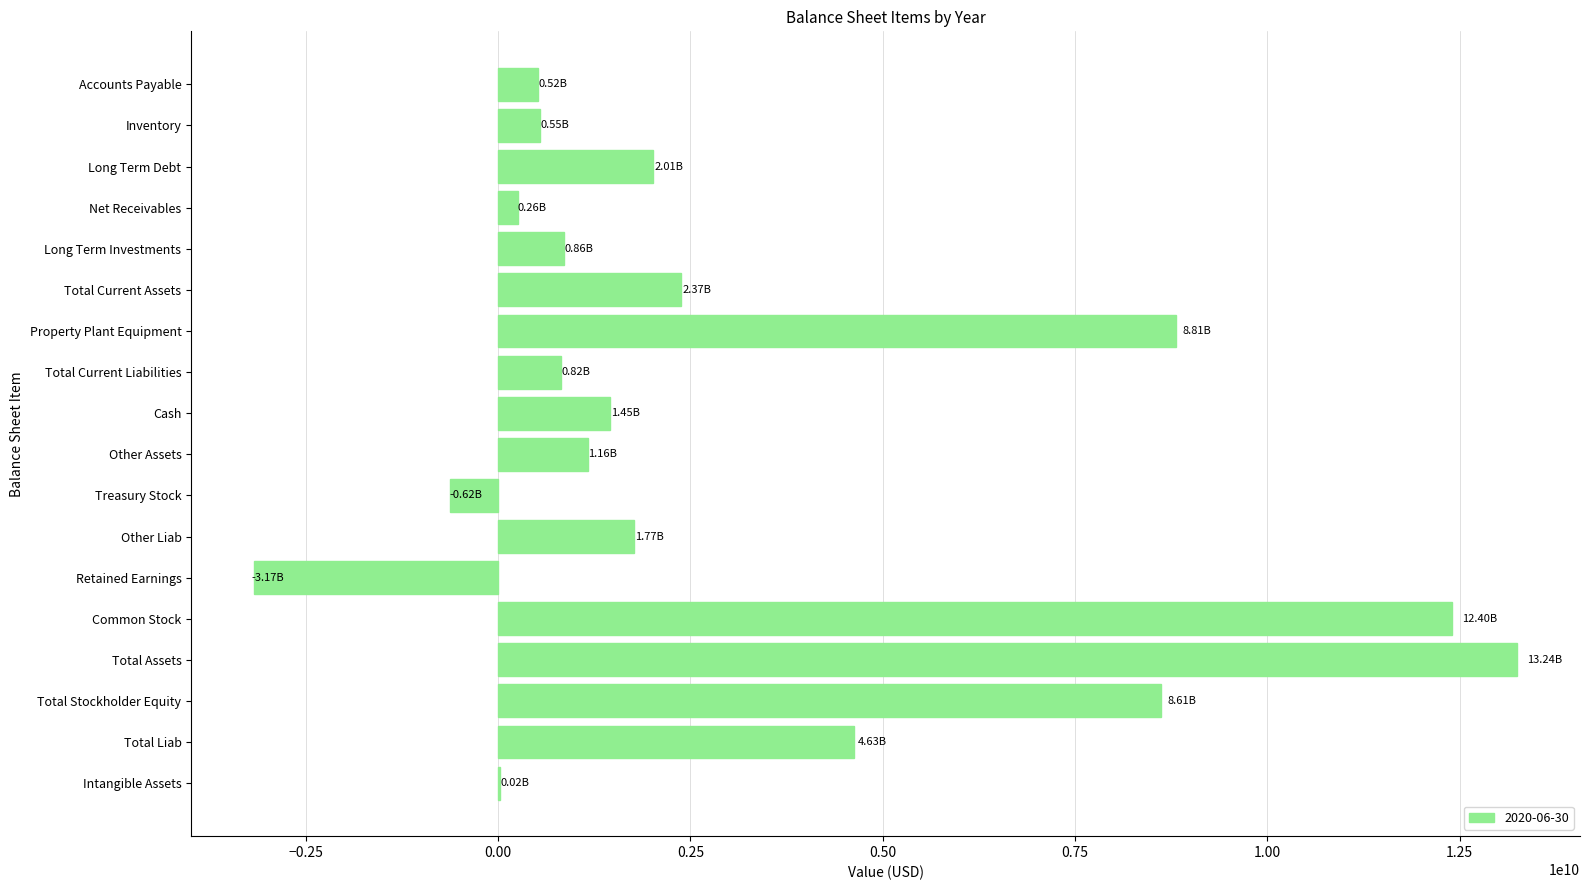

Approximately how many times larger is the value at Accounts Payable compared to Cash?

0.4